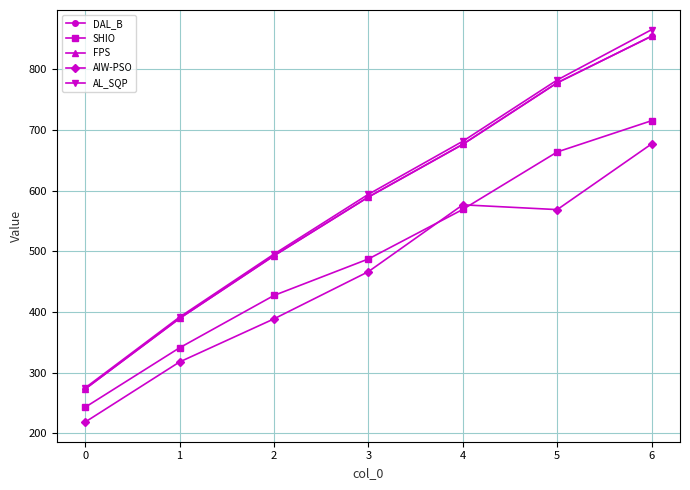

Which has a higher value, 4 or 5?

5